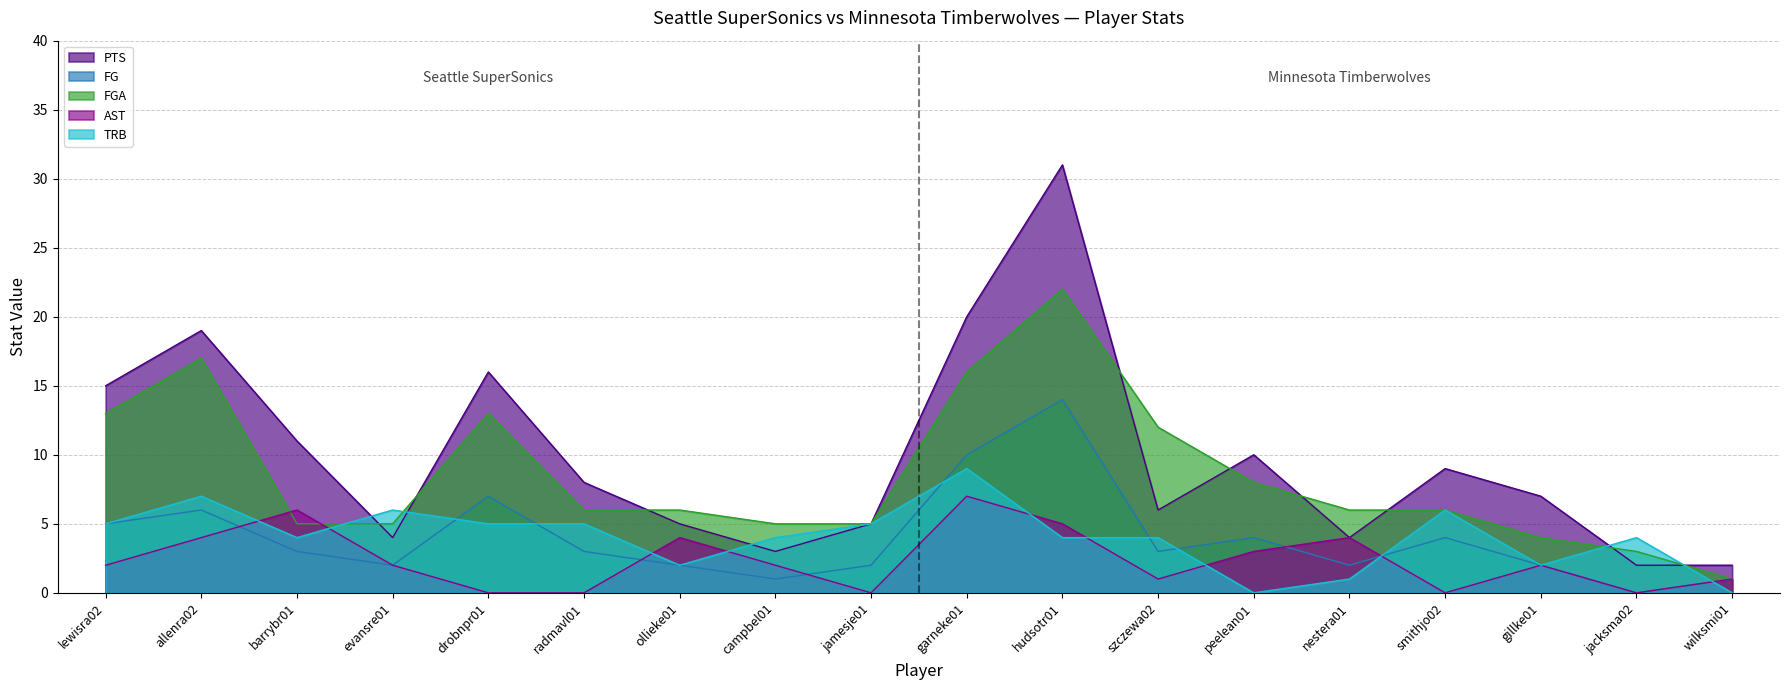

Reading left to right, extract all data points from this chart.

PTS: lewisra02=15	allenra02=19	barrybr01=11	evansre01=4	drobnpr01=16	radmavl01=8	ollieke01=5	campbel01=3	jamesje01=5	garneke01=20	hudsotr01=31	szczewa02=6	peelean01=10	nestera01=4	smithjo02=9	gillke01=7	jacksma02=2	wilksmi01=2
FG: lewisra02=5	allenra02=6	barrybr01=3	evansre01=2	drobnpr01=7	radmavl01=3	ollieke01=2	campbel01=1	jamesje01=2	garneke01=10	hudsotr01=14	szczewa02=3	peelean01=4	nestera01=2	smithjo02=4	gillke01=2	jacksma02=0	wilksmi01=1
FGA: lewisra02=13	allenra02=17	barrybr01=5	evansre01=5	drobnpr01=13	radmavl01=6	ollieke01=6	campbel01=5	jamesje01=5	garneke01=16	hudsotr01=22	szczewa02=12	peelean01=8	nestera01=6	smithjo02=6	gillke01=4	jacksma02=3	wilksmi01=1
AST: lewisra02=2	allenra02=4	barrybr01=6	evansre01=2	drobnpr01=0	radmavl01=0	ollieke01=4	campbel01=2	jamesje01=0	garneke01=7	hudsotr01=5	szczewa02=1	peelean01=3	nestera01=4	smithjo02=0	gillke01=2	jacksma02=0	wilksmi01=1
TRB: lewisra02=5	allenra02=7	barrybr01=4	evansre01=6	drobnpr01=5	radmavl01=5	ollieke01=2	campbel01=4	jamesje01=5	garneke01=9	hudsotr01=4	szczewa02=4	peelean01=0	nestera01=1	smithjo02=6	gillke01=2	jacksma02=4	wilksmi01=0